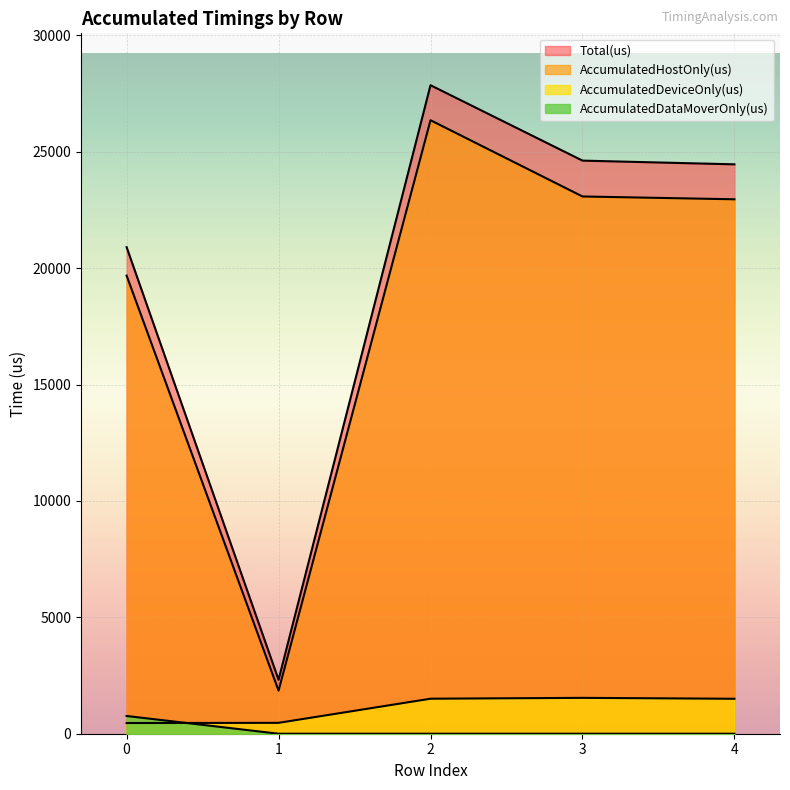

Does the chart display data point markers on the line(s)?

No